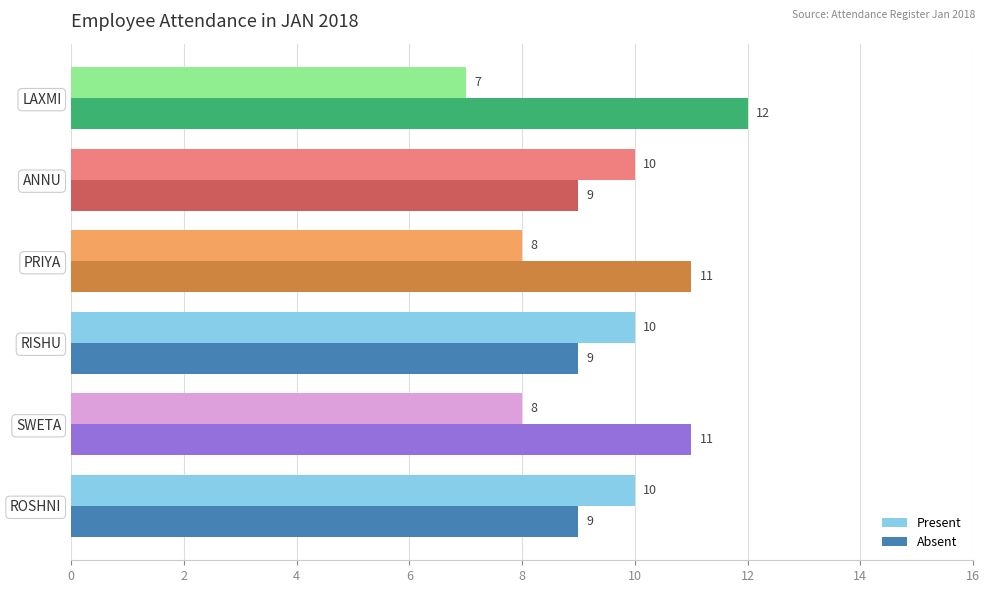

What is the difference between the second highest and minimum values in the Present series?

3